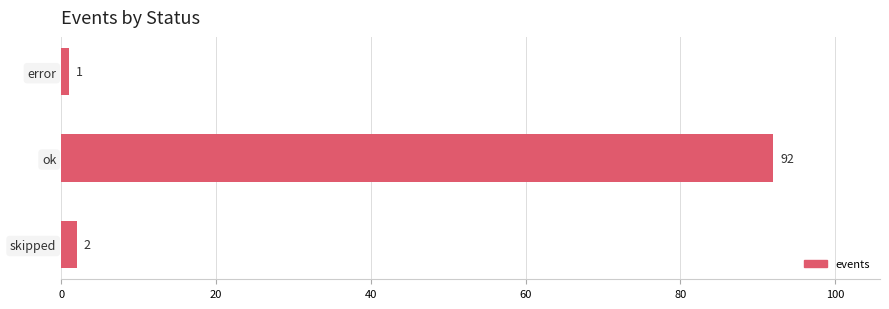

What is the smallest value displayed?

1